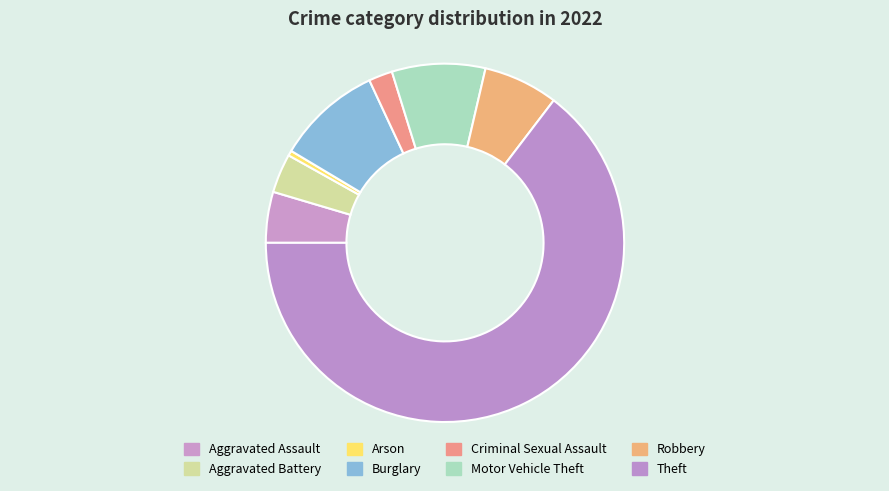

Which slice is the largest?

Theft